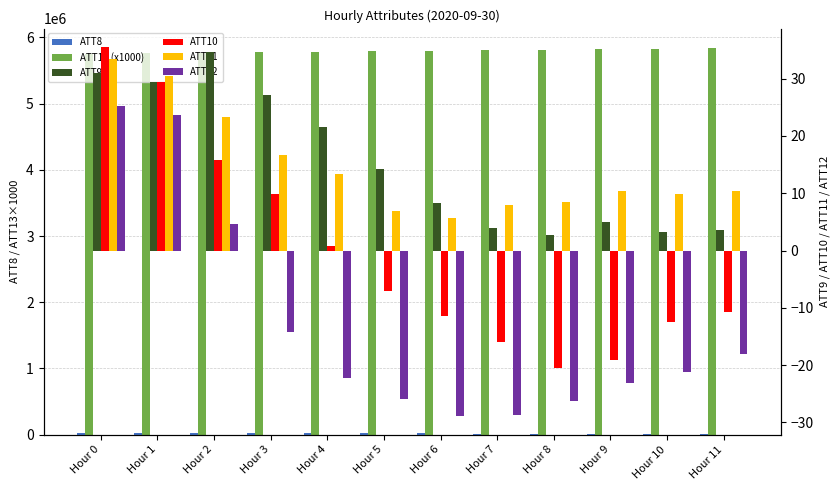

What is the difference between the second highest and minimum values in the ATT12 series?

52.5